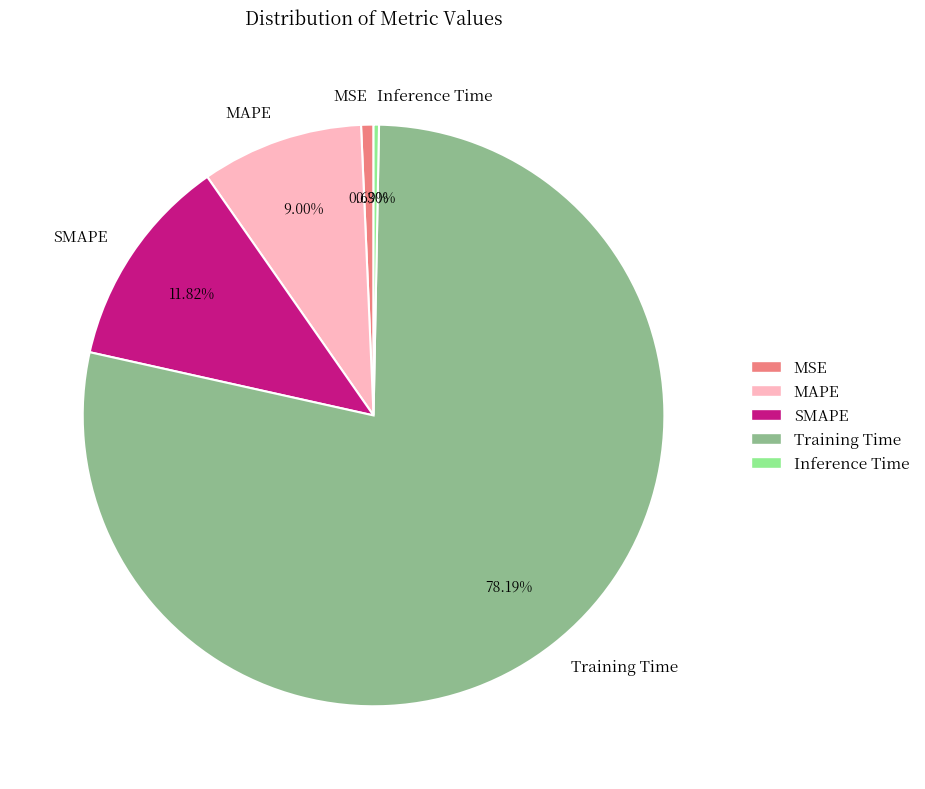

The SMAPE slice represents 26% of the pie. True or false?

False